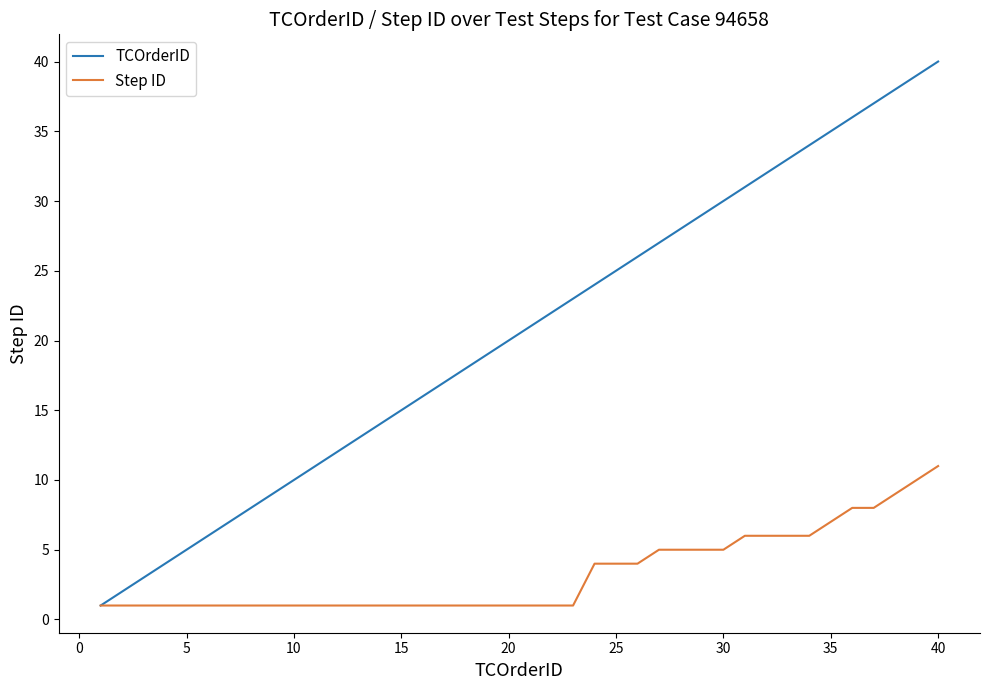

What is the highest value of the TCOrderID series?

40